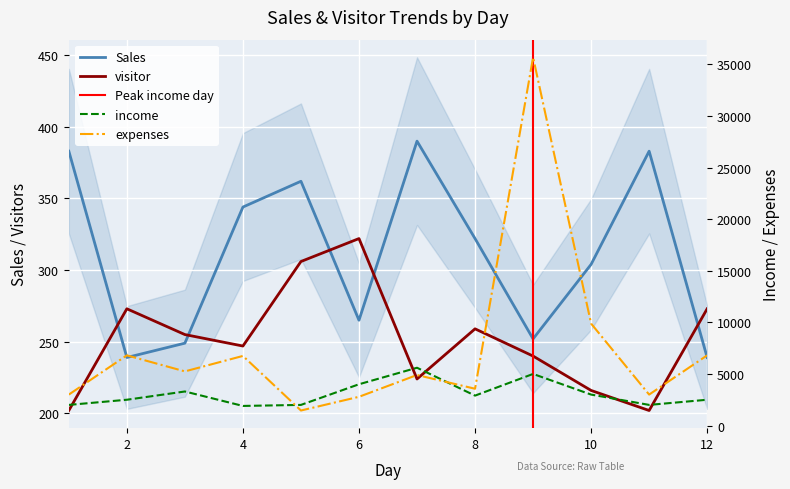

At which label does expenses first exceed 5247?

2